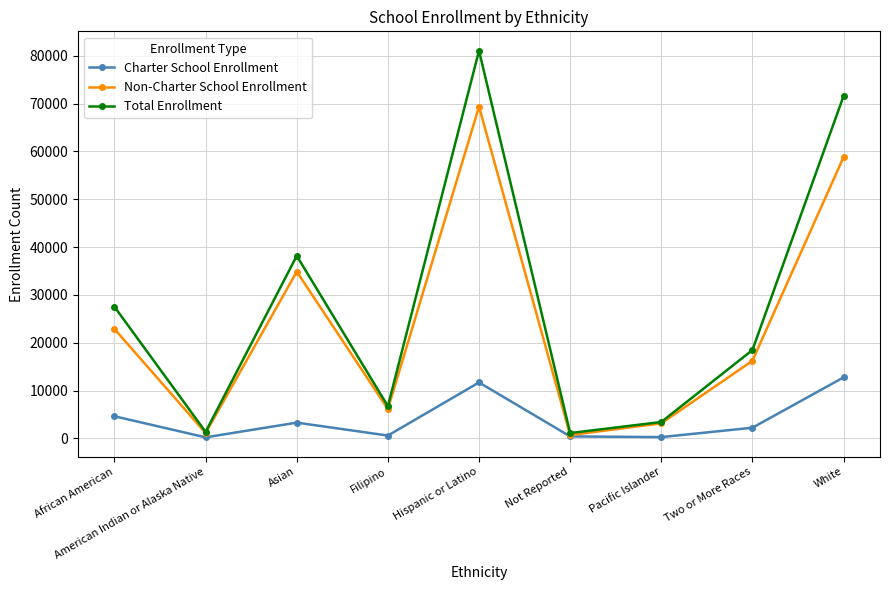

Between Asian and Filipino, which series saw the biggest shift?

Total Enrollment